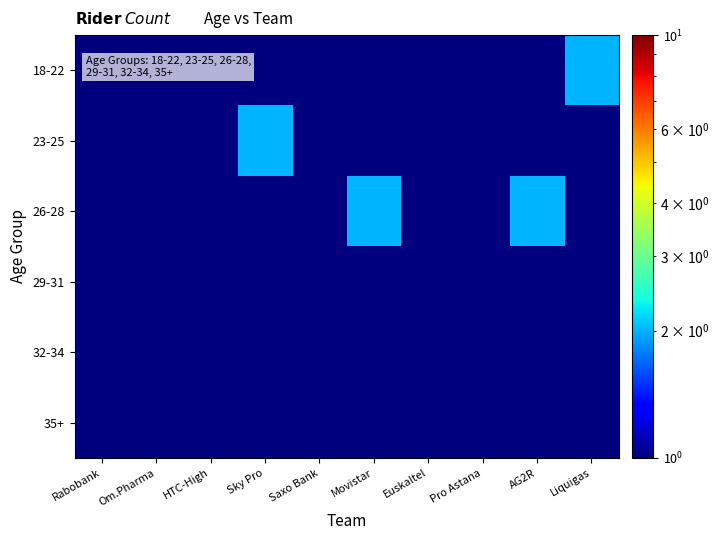

Reading right to left, what are all the values shown in this chart?

18-22: Liquigas=2.0	AG2R=0.5	Pro Astana=0.5	Euskaltel=1.0	Movistar=0.5	Saxo Bank=0.5	Sky Pro=0.5	HTC-High=1.0	Om.Pharma=0.5	Rabobank=1.0
23-25: Liquigas=1.0	AG2R=1.0	Pro Astana=0.5	Euskaltel=0.5	Movistar=1.0	Saxo Bank=1.0	Sky Pro=2.0	HTC-High=0.5	Om.Pharma=0.5	Rabobank=0.5
26-28: Liquigas=1.0	AG2R=2.0	Pro Astana=0.5	Euskaltel=0.5	Movistar=2.0	Saxo Bank=0.5	Sky Pro=0.5	HTC-High=0.5	Om.Pharma=1.0	Rabobank=1.0
29-31: Liquigas=0.5	AG2R=1.0	Pro Astana=1.0	Euskaltel=1.0	Movistar=1.0	Saxo Bank=0.5	Sky Pro=1.0	HTC-High=0.5	Om.Pharma=0.5	Rabobank=1.0
32-34: Liquigas=0.5	AG2R=0.5	Pro Astana=0.5	Euskaltel=1.0	Movistar=0.5	Saxo Bank=1.0	Sky Pro=1.0	HTC-High=0.5	Om.Pharma=0.5	Rabobank=1.0
35+: Liquigas=0.5	AG2R=0.5	Pro Astana=0.5	Euskaltel=0.5	Movistar=0.5	Saxo Bank=0.5	Sky Pro=0.5	HTC-High=0.5	Om.Pharma=0.5	Rabobank=0.5